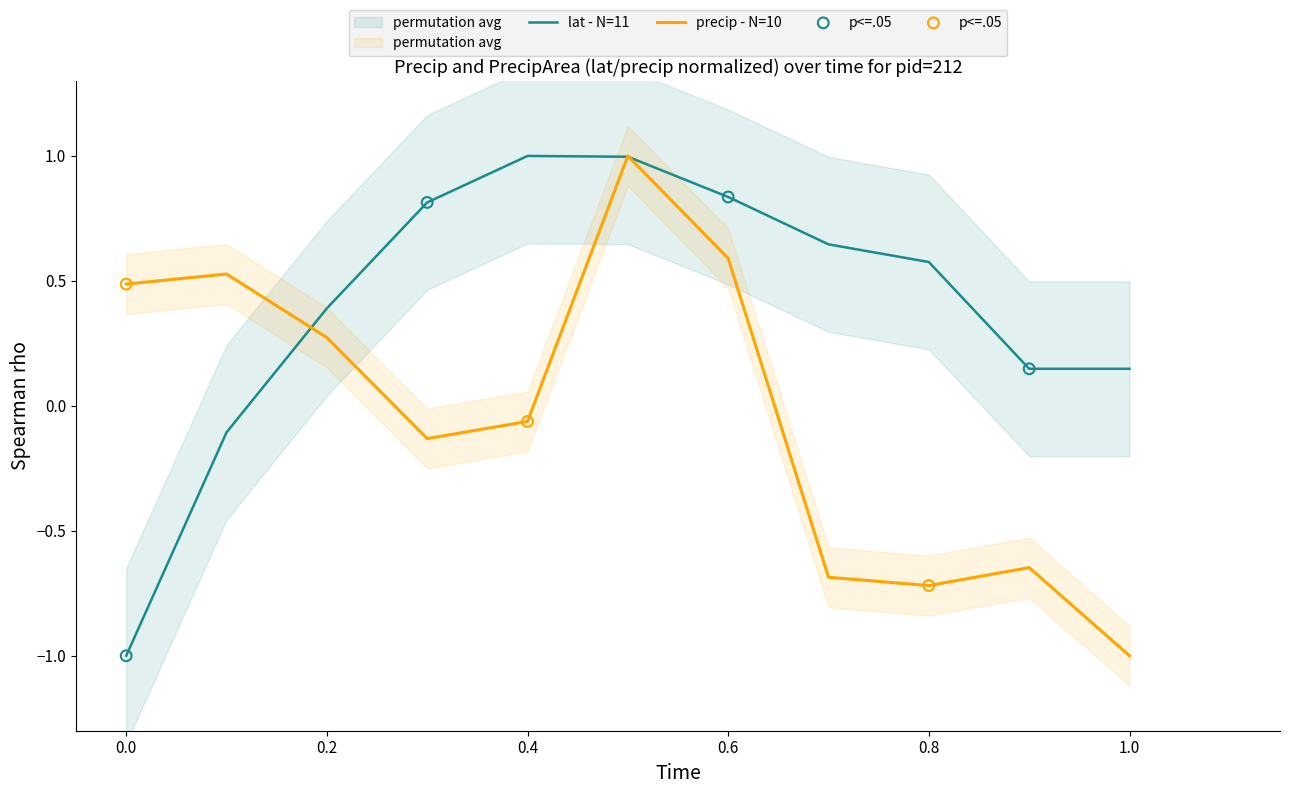

Which category has the lowest value in the precip - N=10 series?

1.0